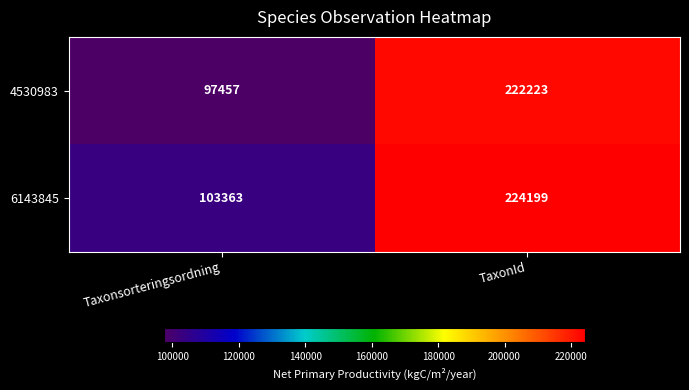

Between Taxonsorteringsordning and TaxonId, which series saw the biggest shift?

4530983